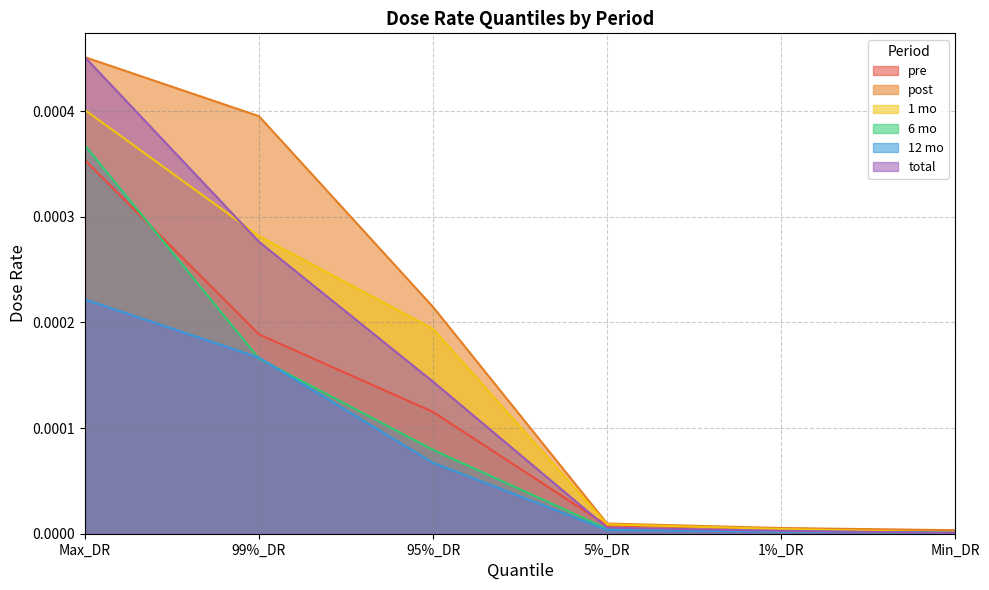

True or false: 6 mo and 1 mo intersect in this chart.

False